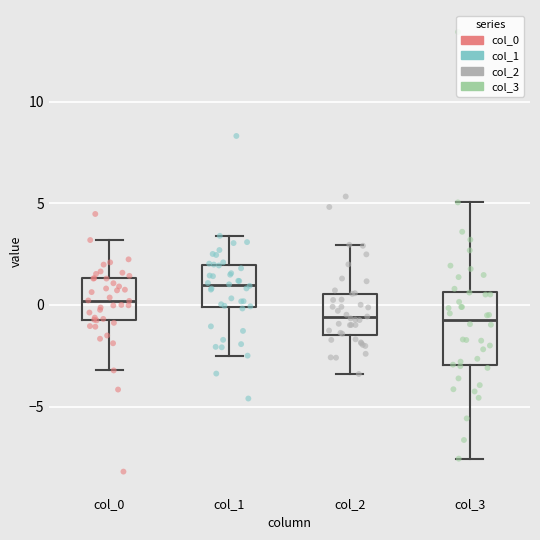

Where does the lower whisker of the box for col_2 end on the y-axis? The values are not printed on the chart, so give them approximately, as read against the axis.

-3.5